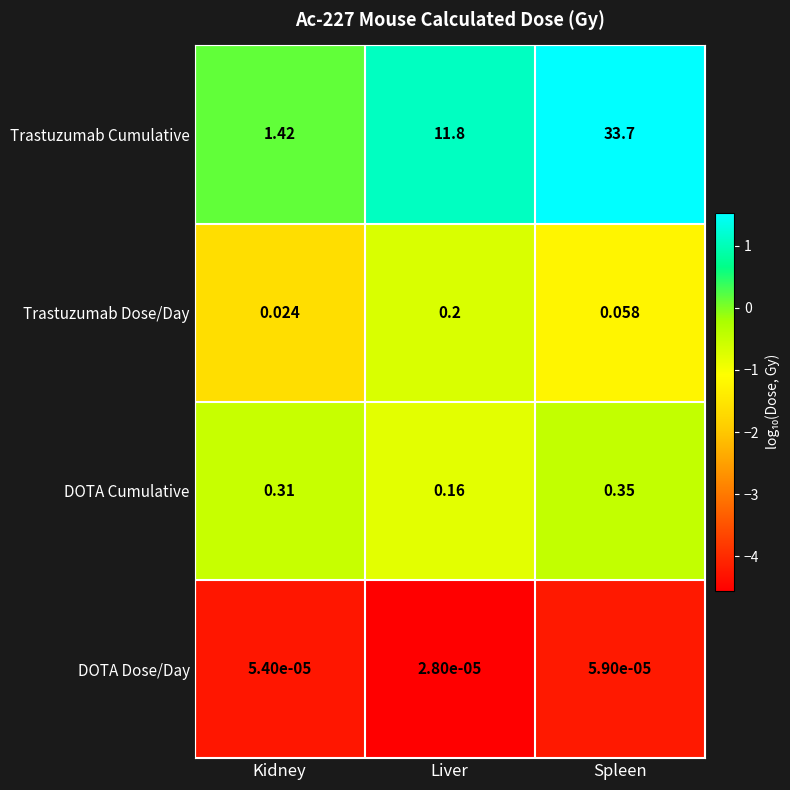

Which series has the widest spread of values?

Trastuzumab Cumulative